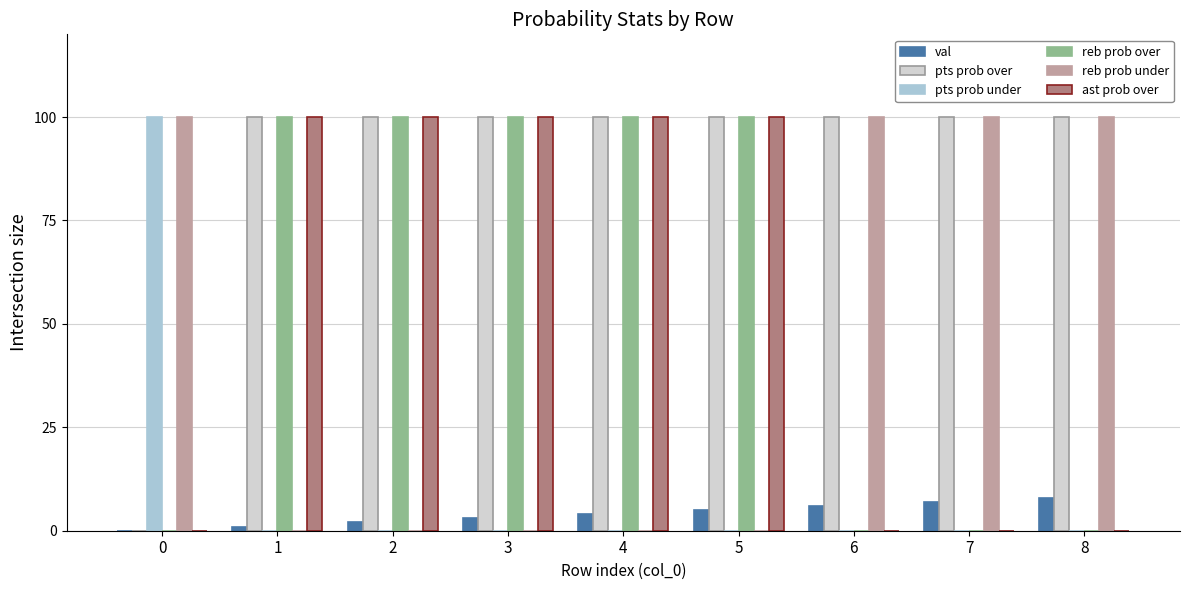

Is the value of ast prob over at 7 greater than the value of reb prob over at 1?

No